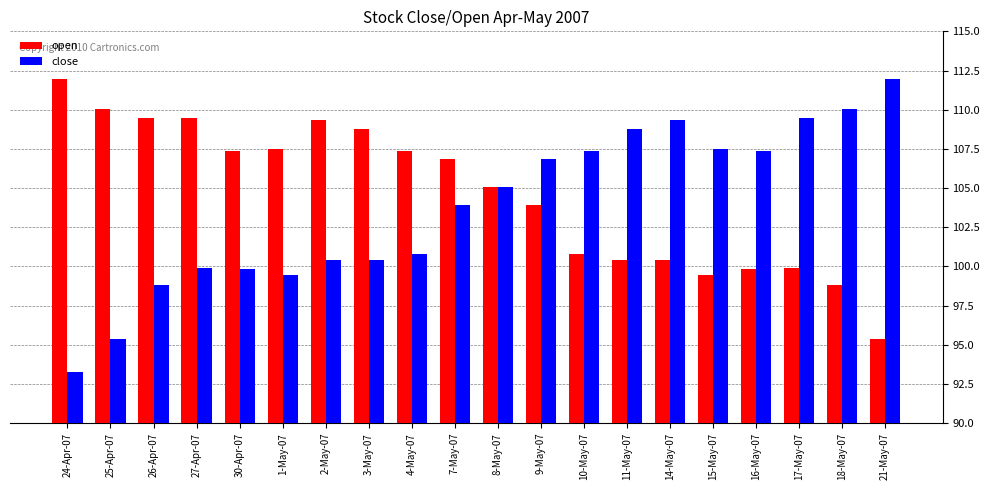

Rank the series at 21-May-07 from lowest to highest value.

open, close